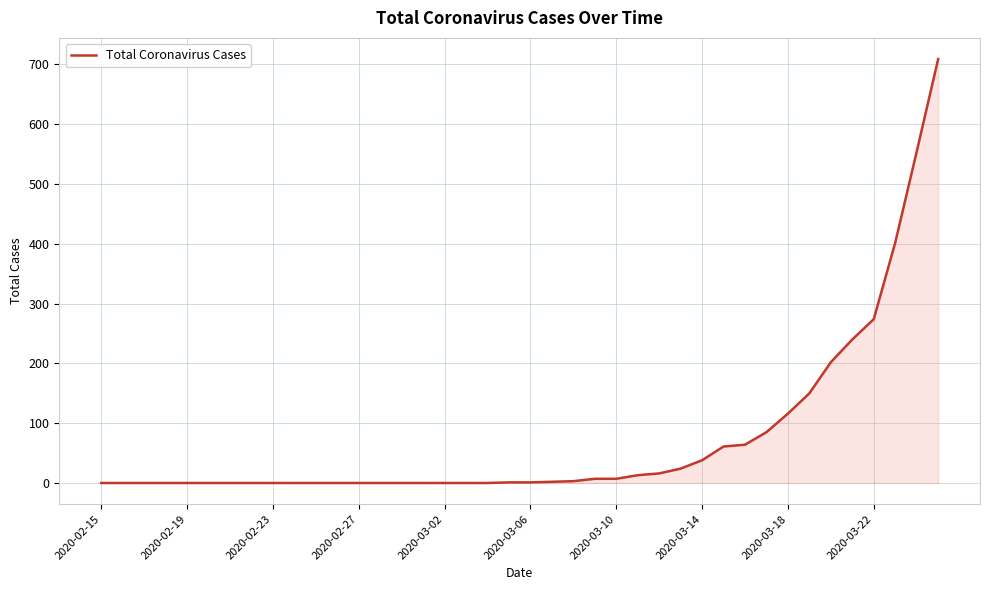

What is the maximum value shown in the chart?

709